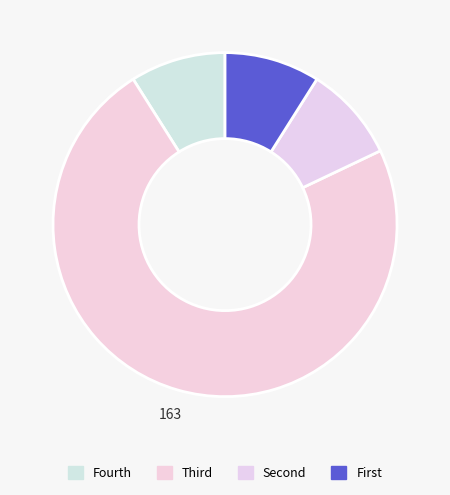

Is there any slice that represents more than half of the pie?

Yes